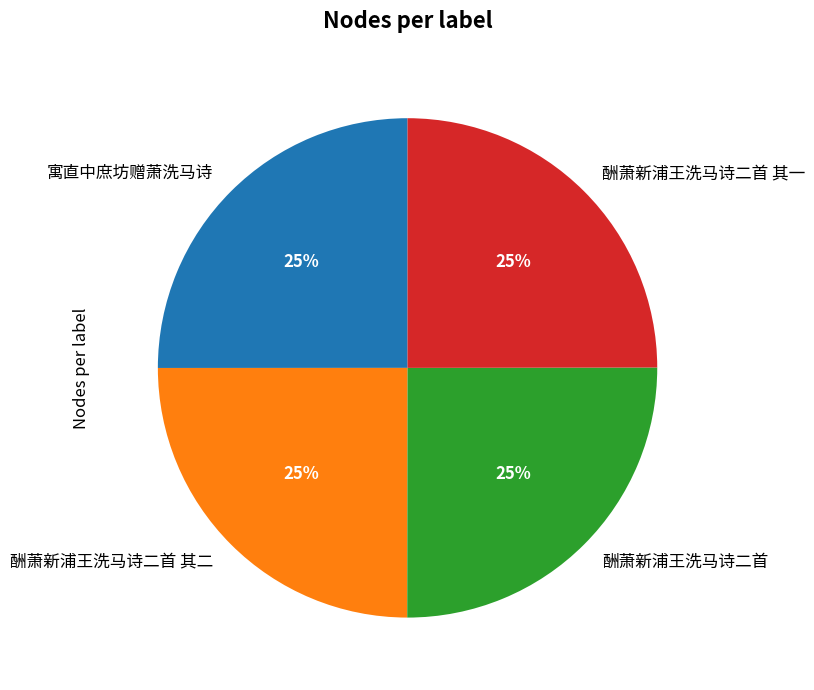

How many slices are in this pie chart?

4